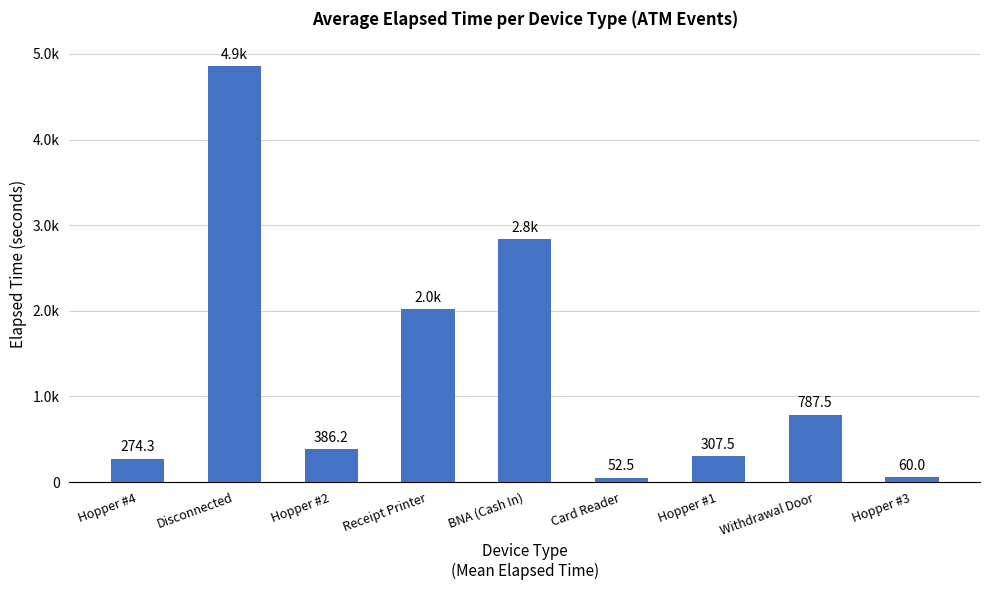

What is the value of the 9th bar from the left?

60.0